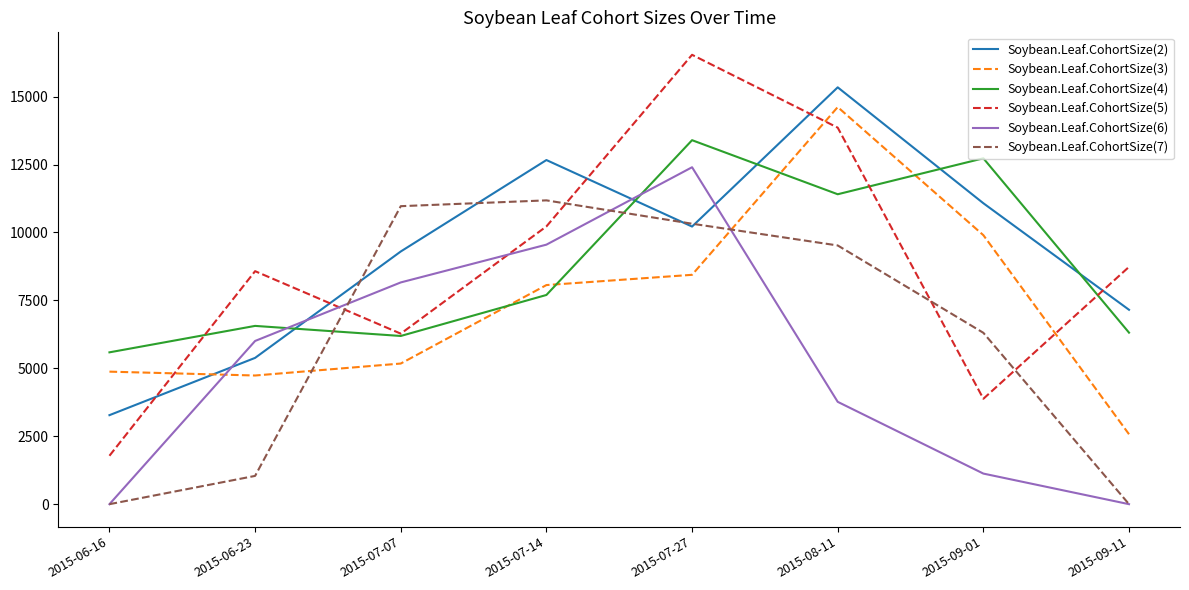

What is the difference between the maximum and minimum values in the Soybean.Leaf.CohortSize(4) series?

7808.8